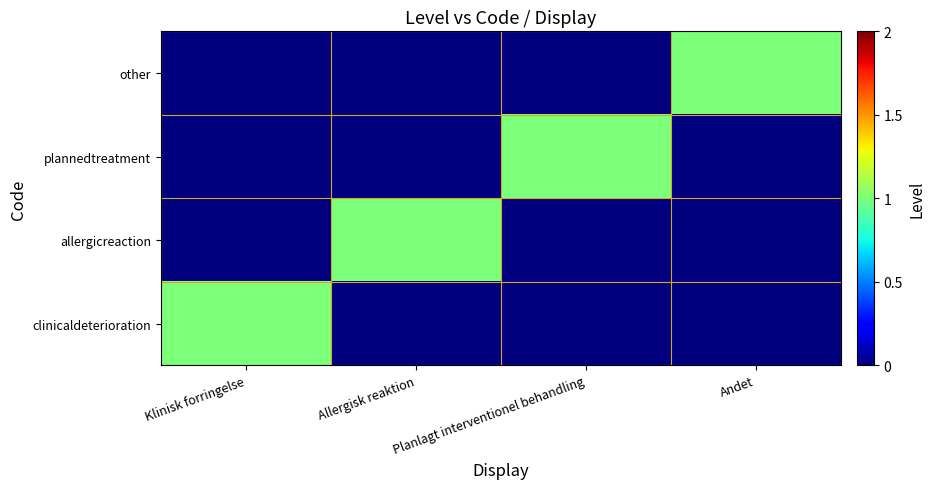

What is the total value across all series at Andet?

1